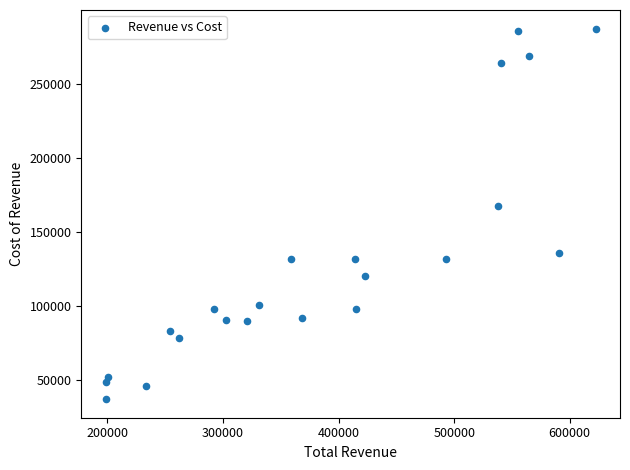

What Y value in the scatter plot is closest to 162250?

167800